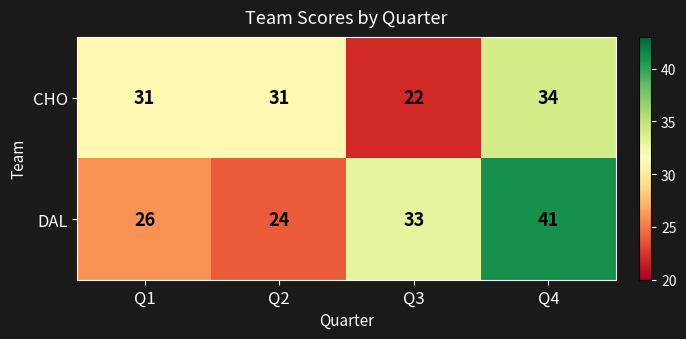

Rank the series by their average value, from lowest to highest.

CHO, DAL